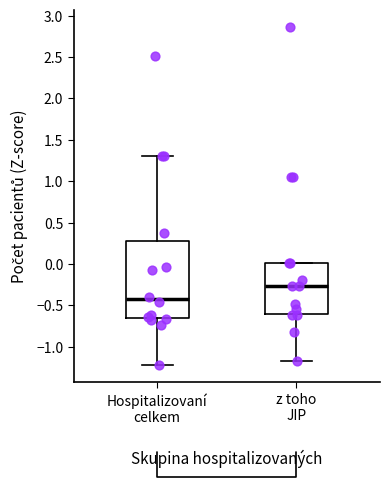

Which box's median line is the lowest?

Hospitalizovaní celkem